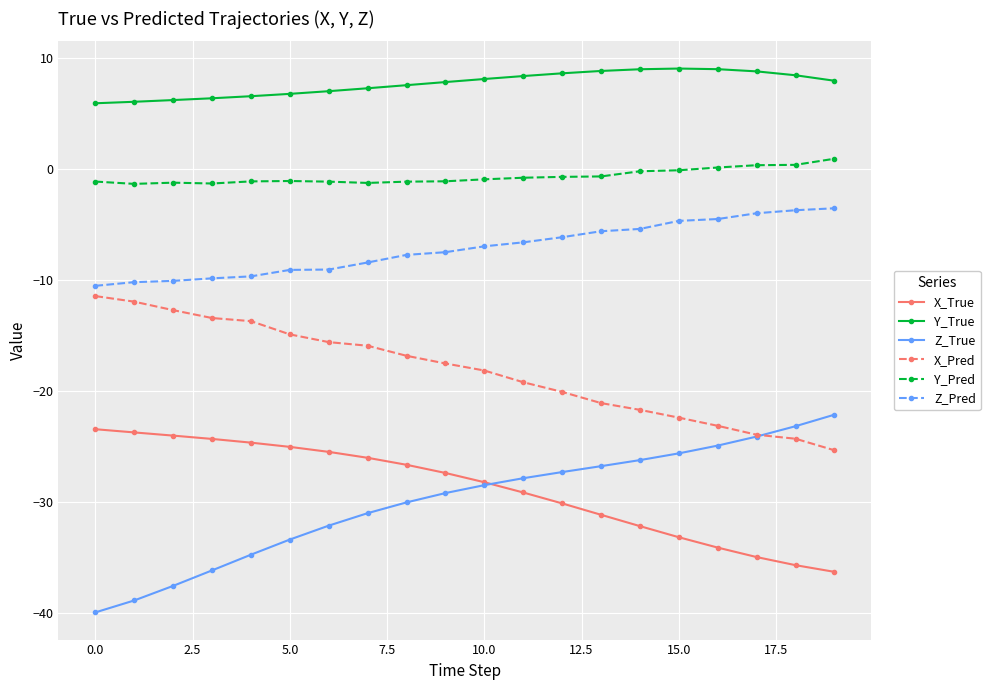

What is the difference between the maximum and minimum values in the Y_True series?

3.1